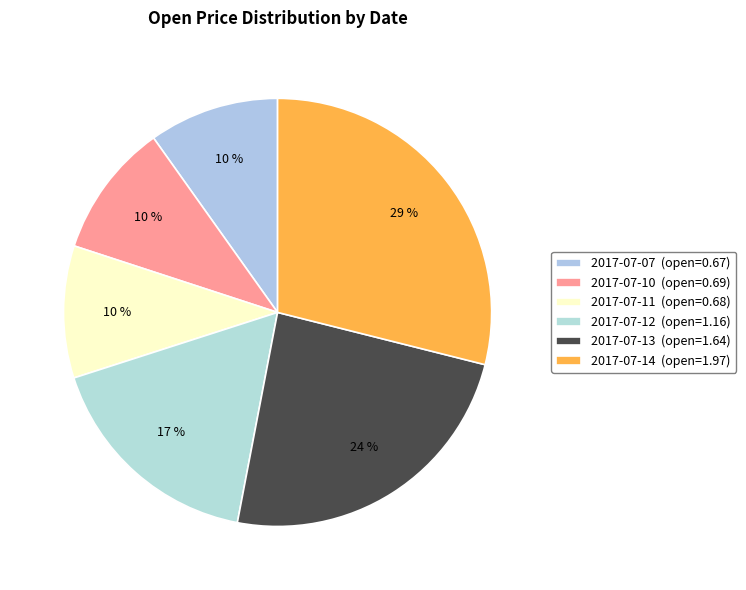

To the nearest percent, what is the difference between the largest and smallest slice percentages?

19%